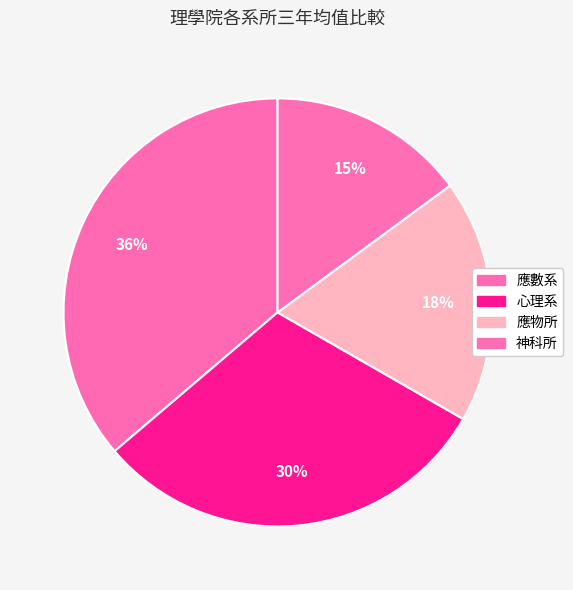

To the nearest percent, what portion does 應數系 represent?

36%